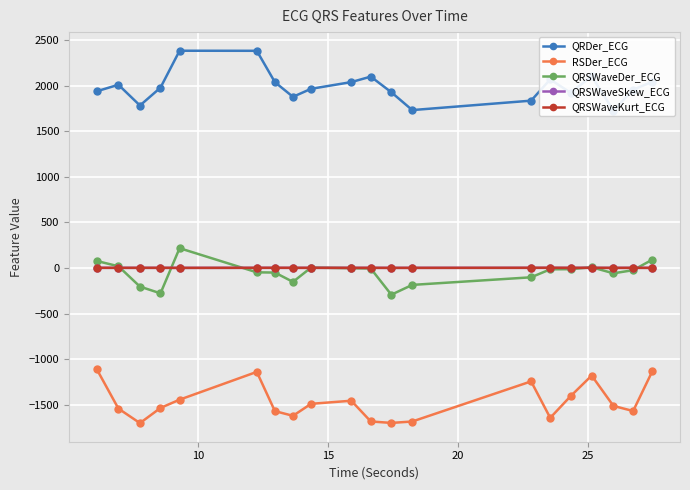

True or false: RSDer_ECG and QRSWaveKurt_ECG intersect in this chart.

False